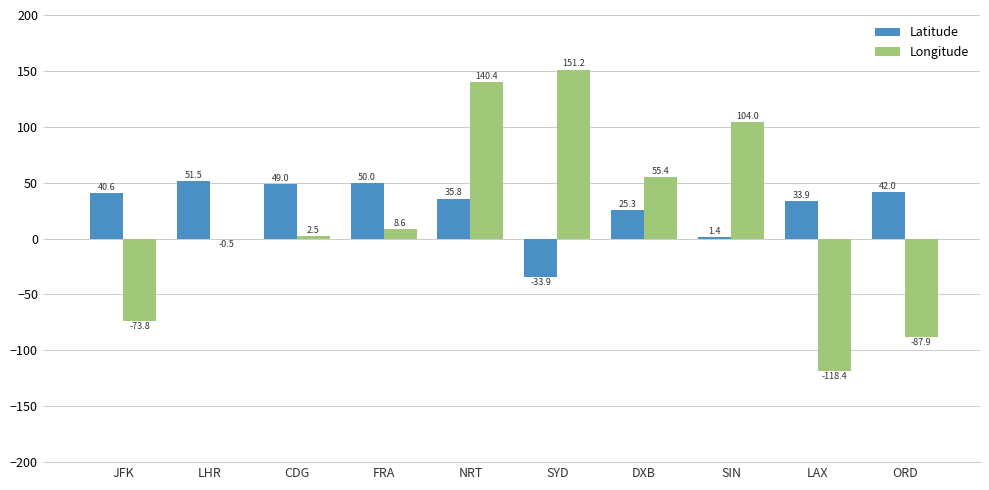

Does the chart contain stacked bars?

No